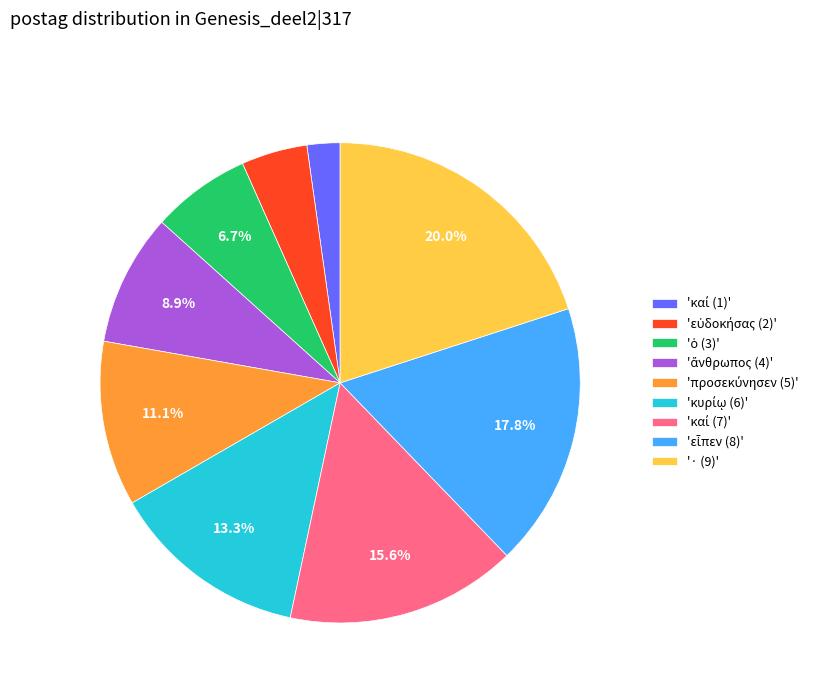

What percentage is NOT represented by '· (9)'?

80.0%